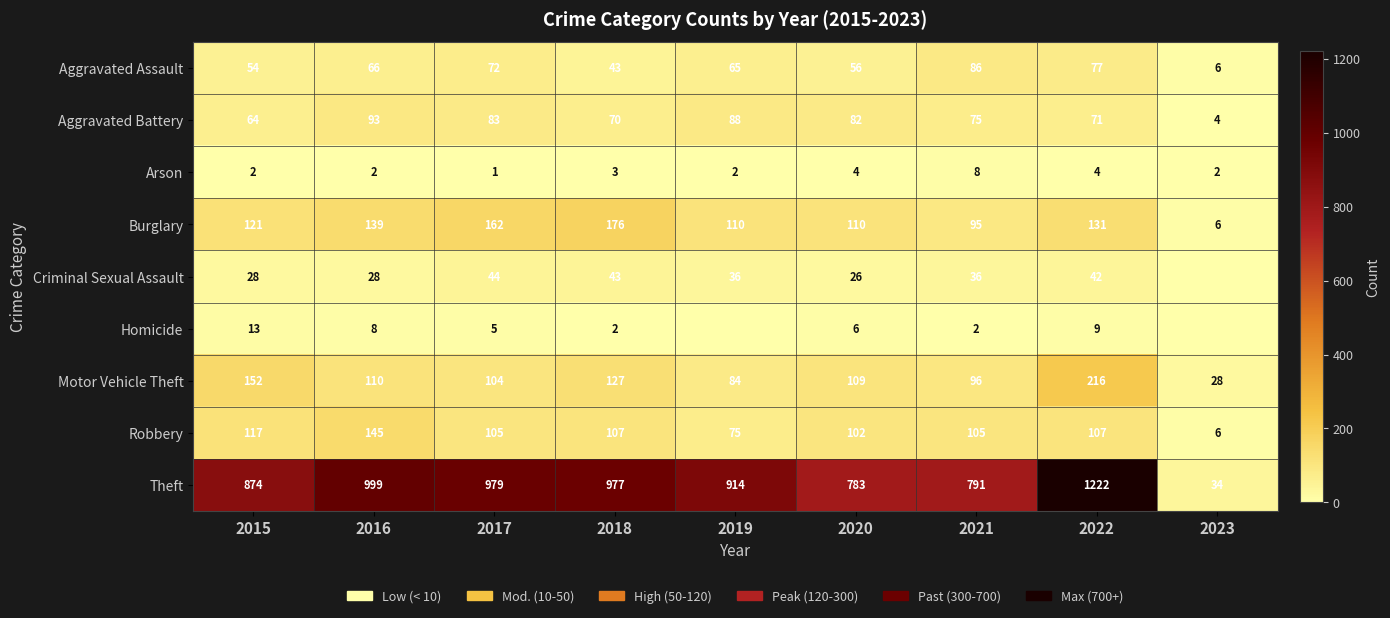

The value of Arson at 2020 is 5. True or false?

False